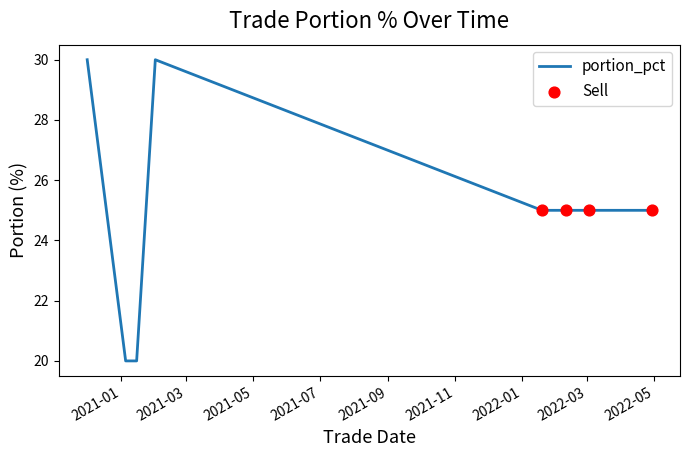

What is the minimum value shown in the chart?

20